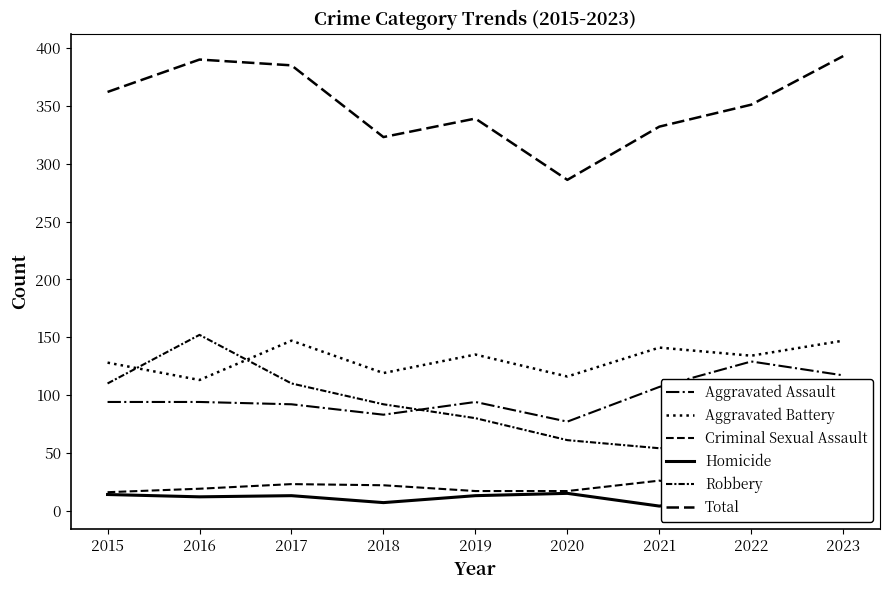

Where is the first local maximum for Total?

2016